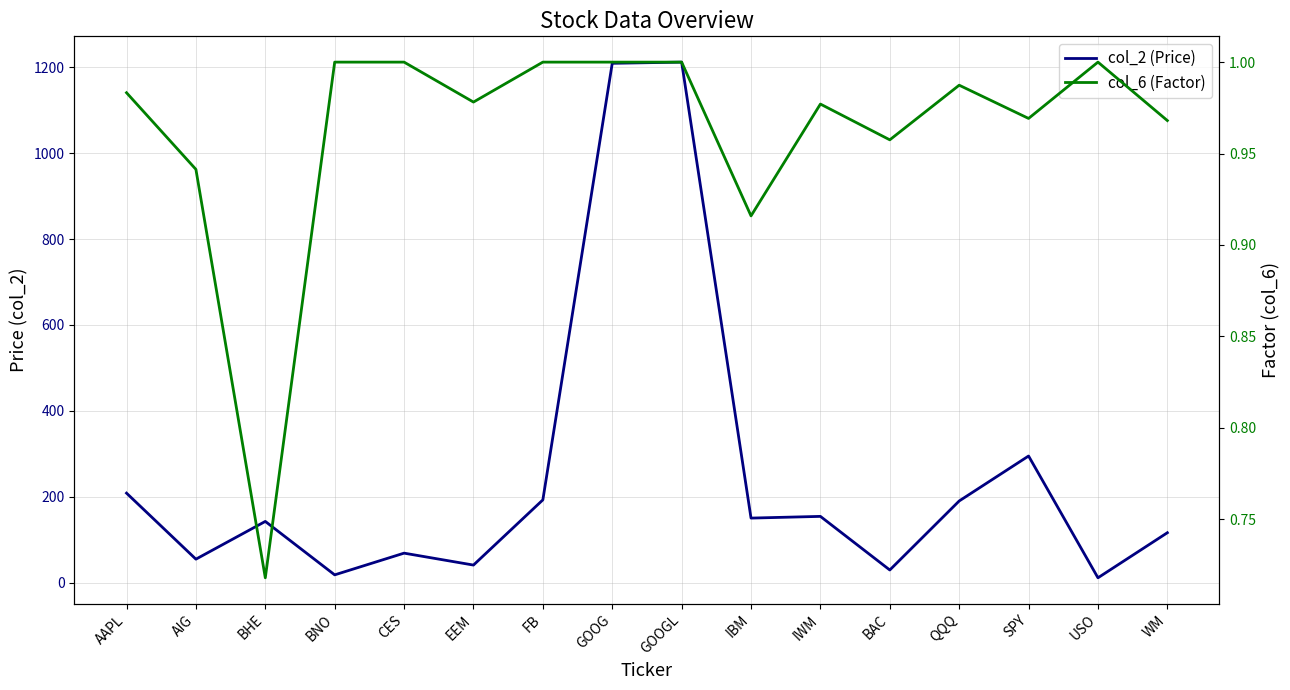

What are all the series names shown in the legend?

col_2 (Price), col_6 (Factor)